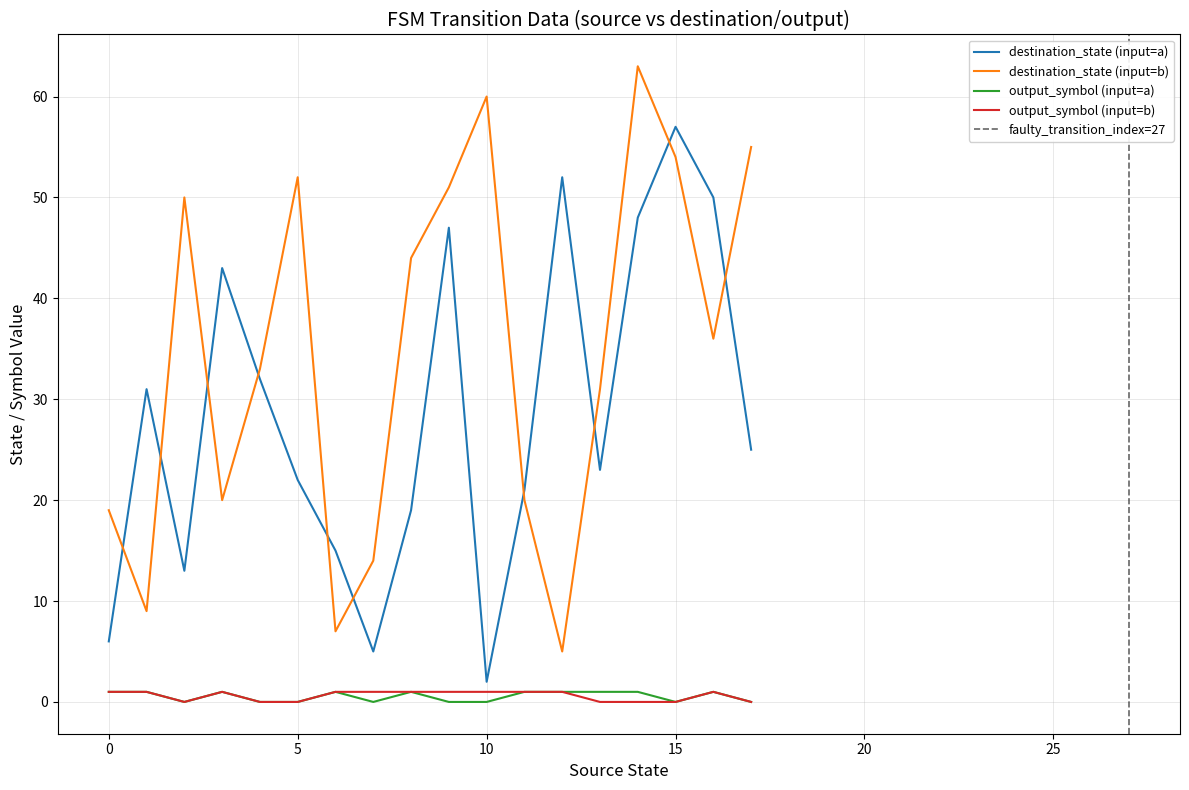

What is the difference between the input_num_a values at 4 and 16?

1